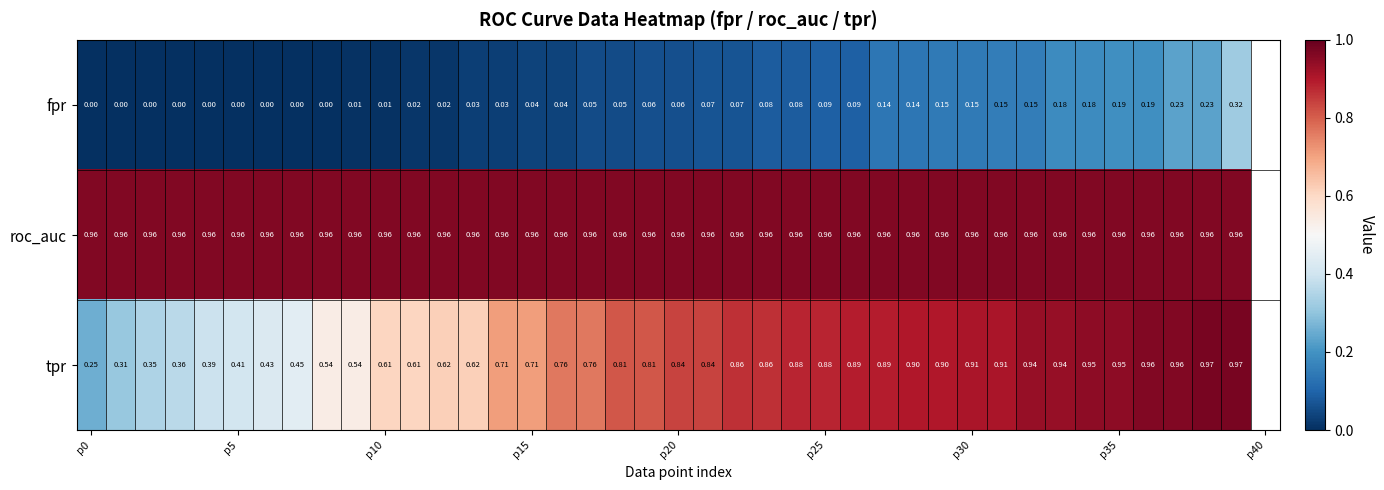

Which series has the largest total across all categories?

roc_auc